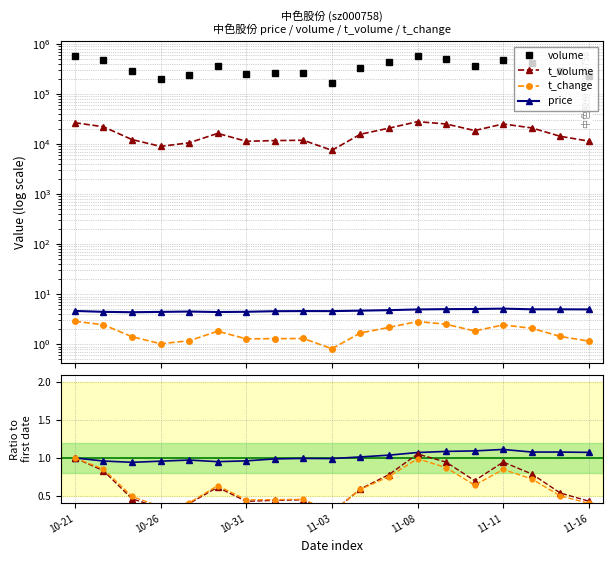

What is the difference between the maximum and minimum values in the t_change series?

2.1